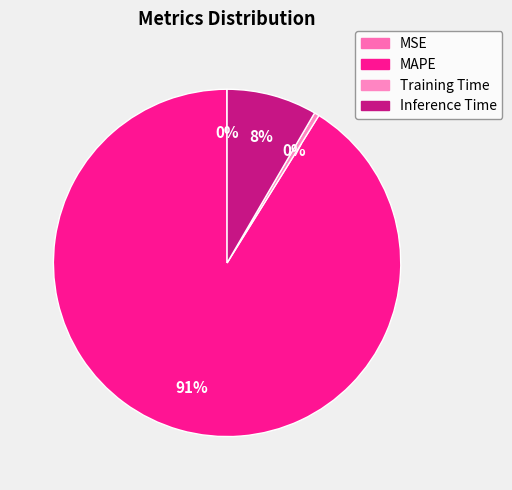

Is it true that MSE is 0% of the pie?

True